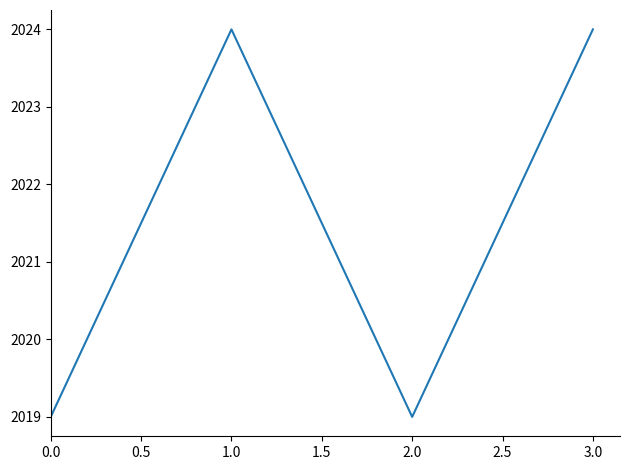

What is the sum of all values?

8086